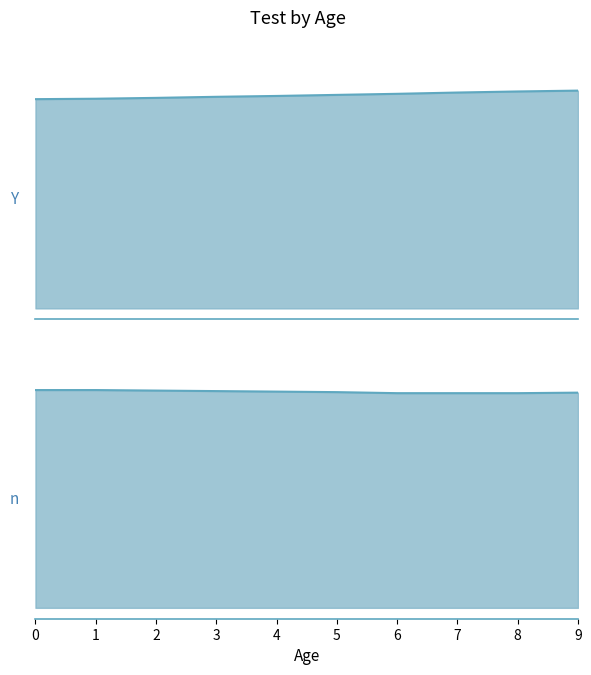

True or false: y and x cross at least once.

False